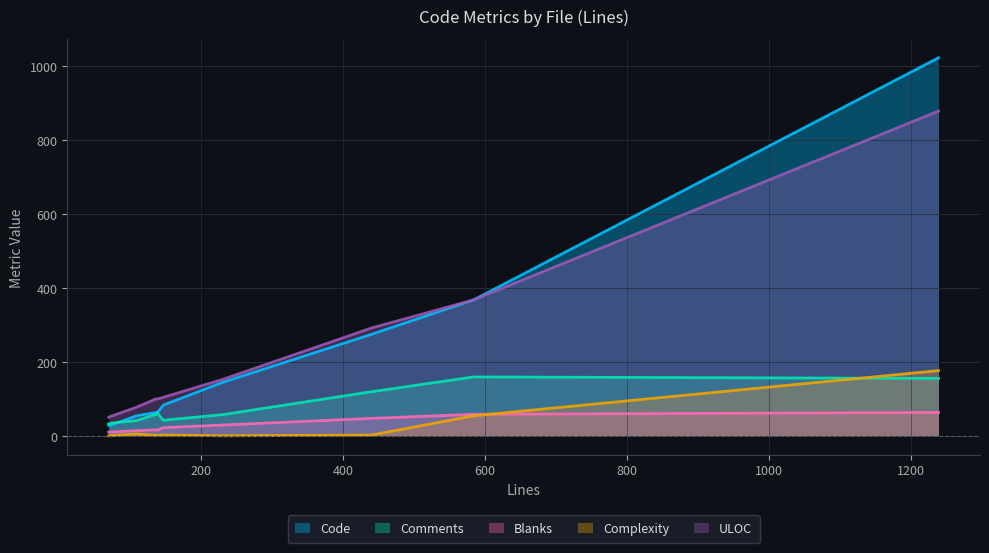

Is it true that ULOC equals 133 at filescontroller.php?

False